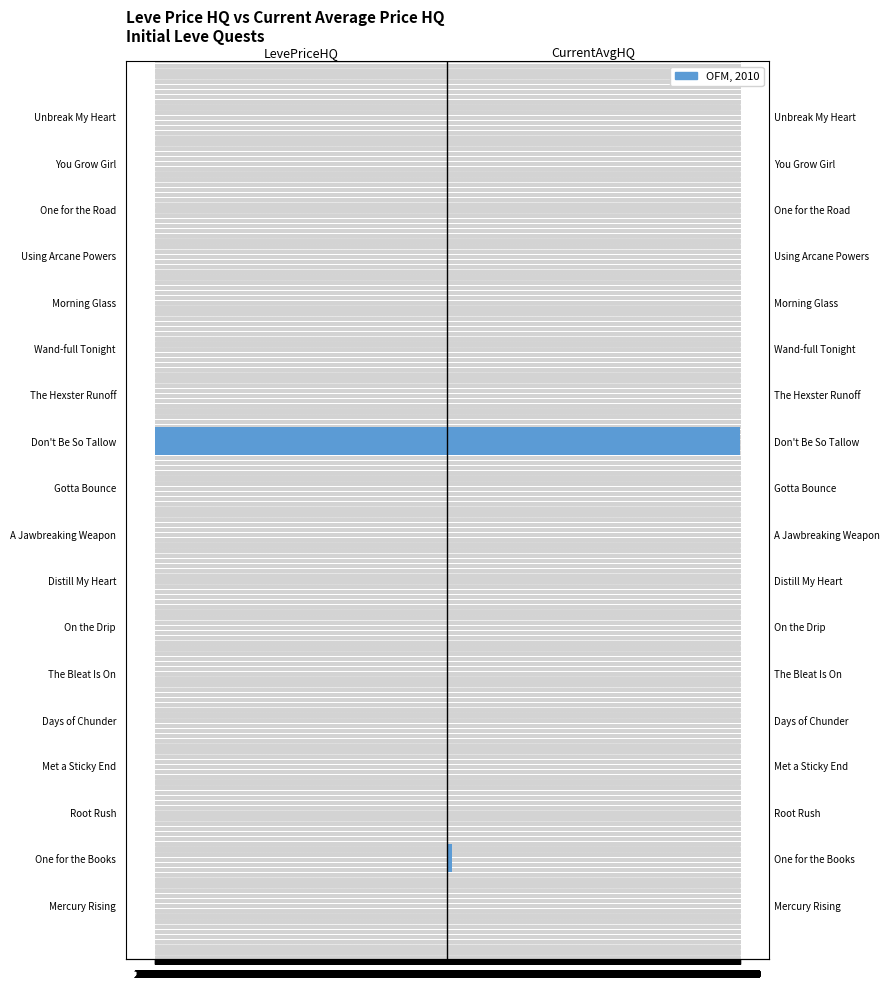

Which series has the largest range (max minus min)?

LevePriceHQ